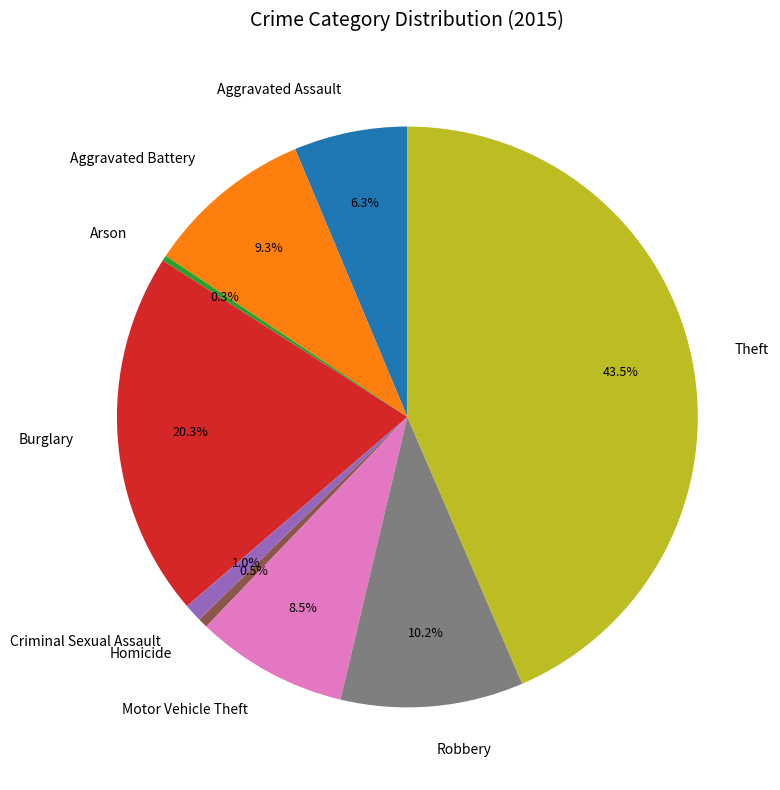

How much of the chart is everything except Burglary?

79.7%